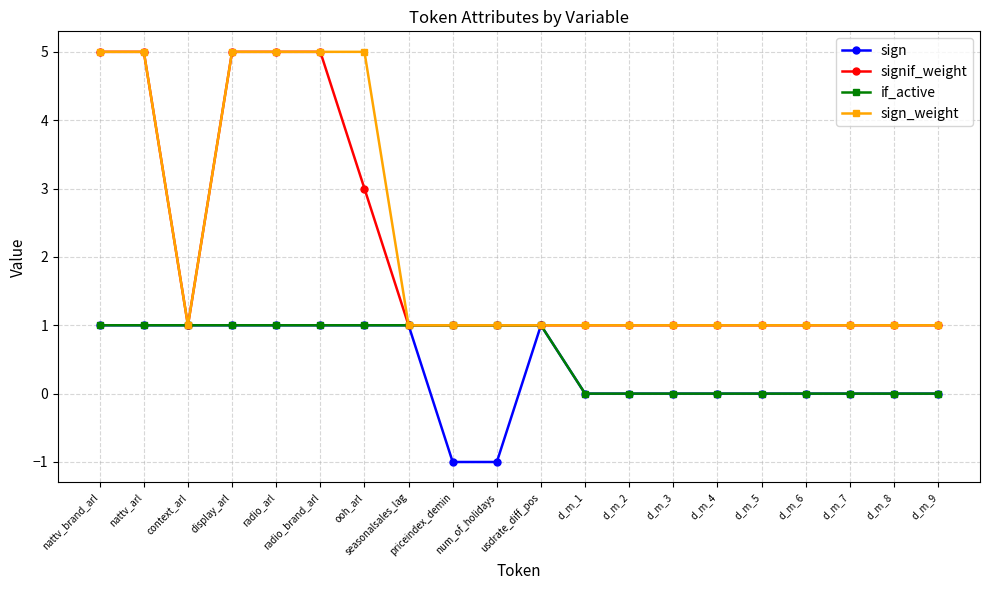

How many series are shown in this chart?

4